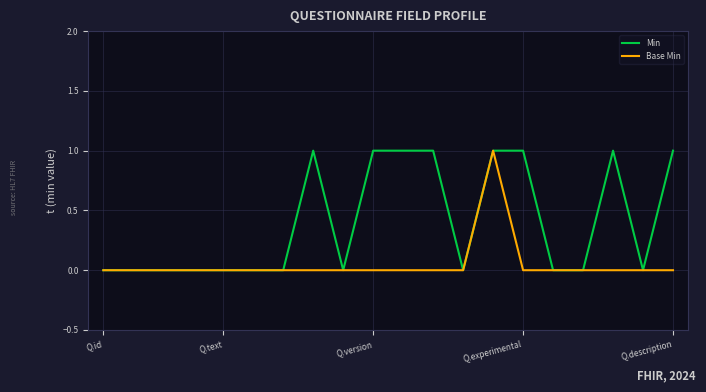

Reading left to right, transcribe all the data shown in this chart.

Min: 0	0	0	0	0	0	0	1	0	1	1	1	0	1	1	0	0	1	0	1
Base Min: 0	0	0	0	0	0	0	0	0	0	0	0	0	1	0	0	0	0	0	0